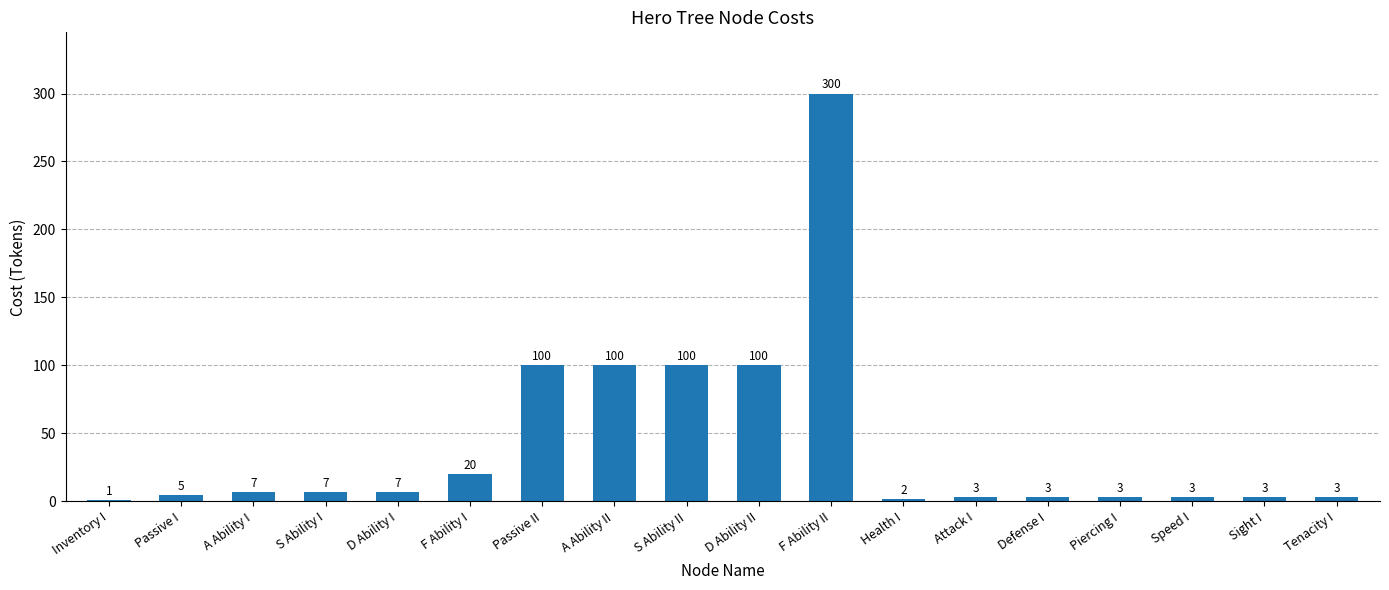

The chart shows a value of 3 at Piercing I. True or false?

True